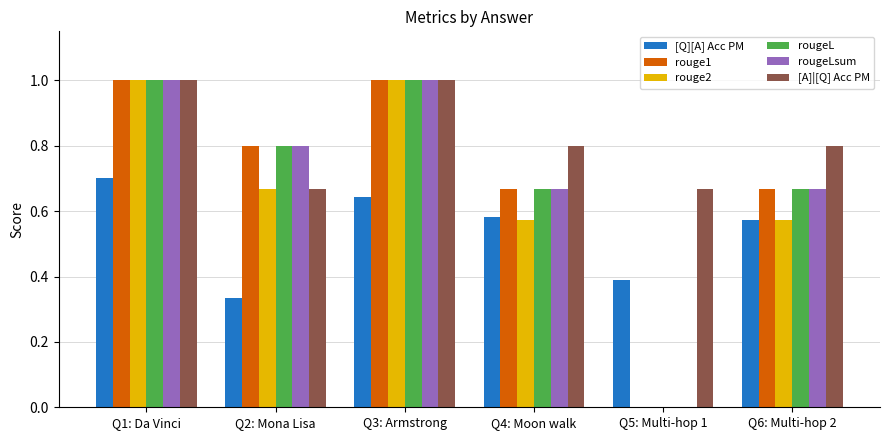

What is the maximum value for rouge2?

1.0